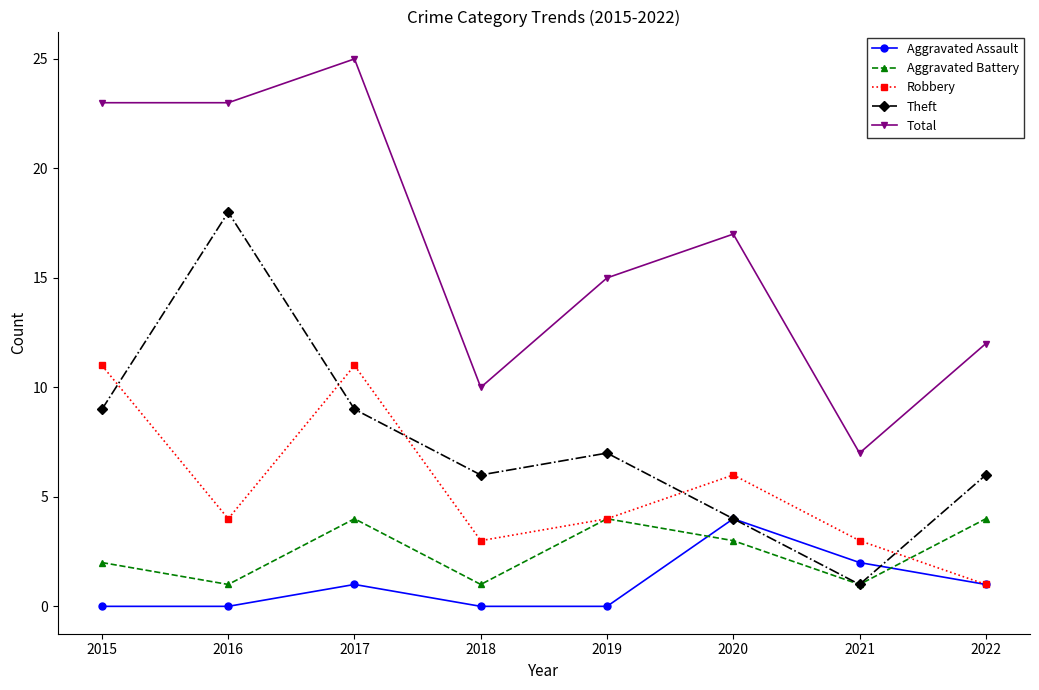

Where does the Aggravated Battery series first go above 3?

2017